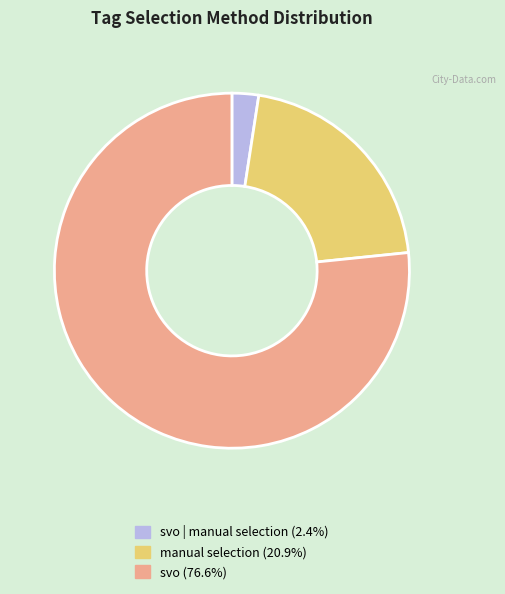

How many segments does this pie chart have?

3